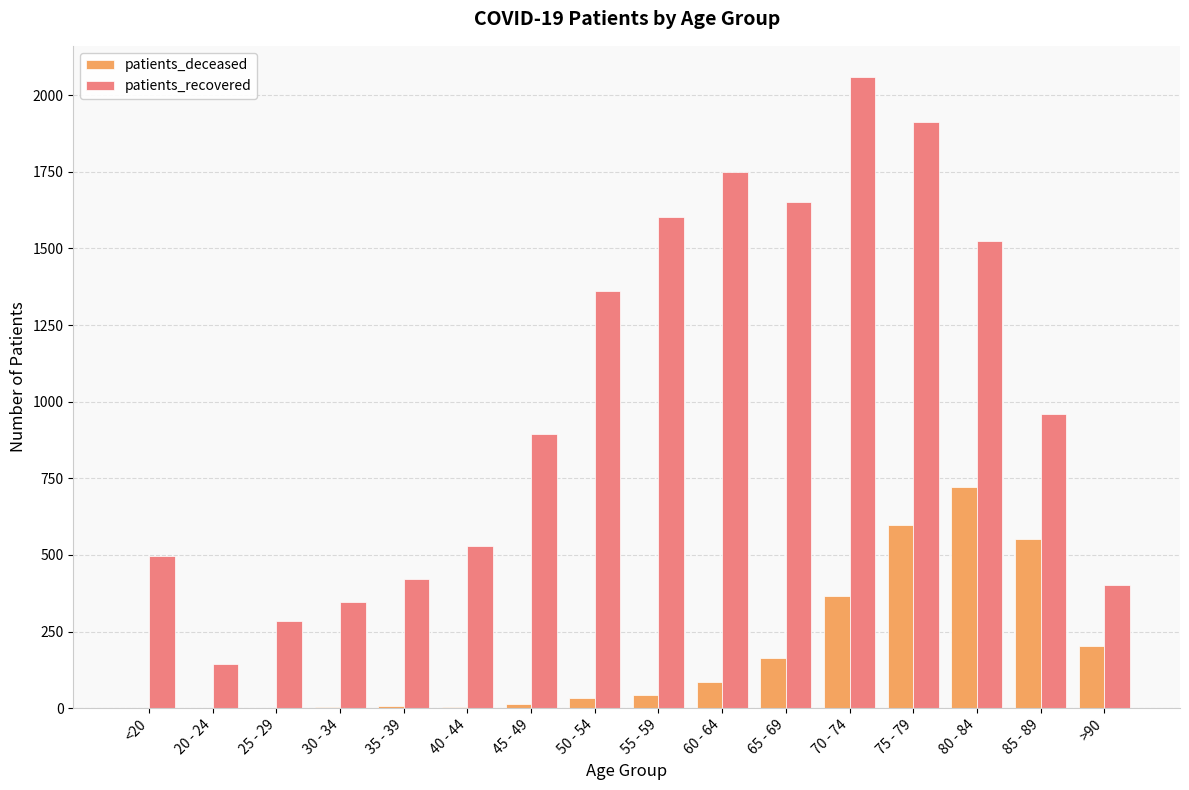

Where is patients_recovered nearest to the value 1100?

85 - 89